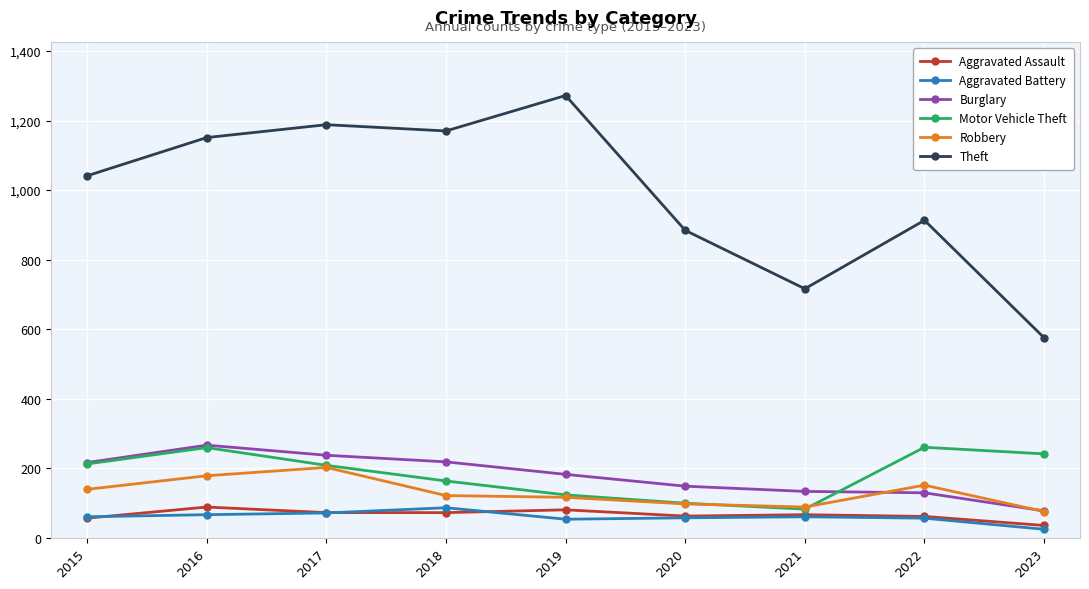

What is the value of the Theft point at the 1st from the left?

1041